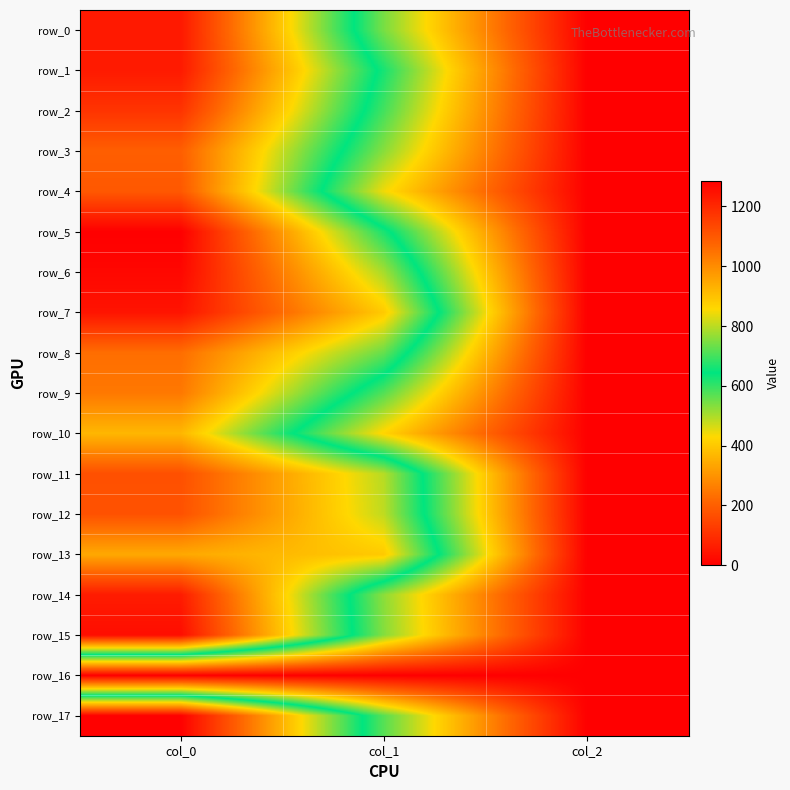

What value does the row_17 series have at col_1?

570.4